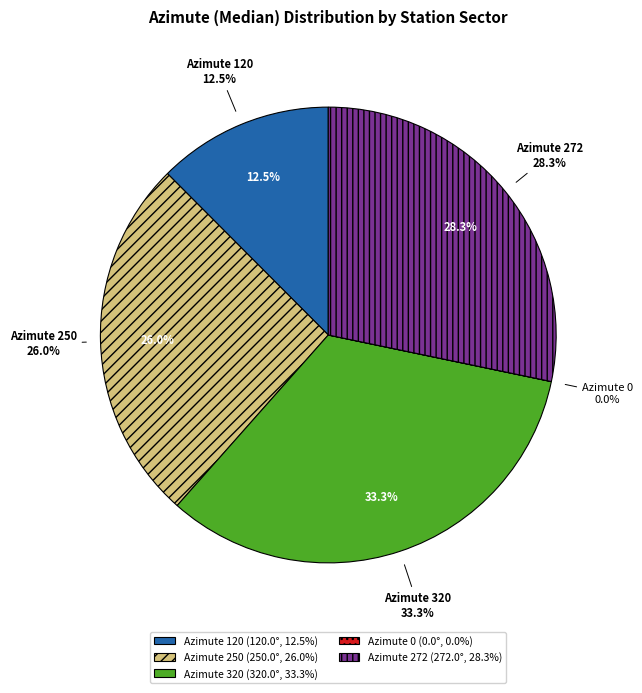

What percentage is NOT represented by Azimute 272?

71.7%